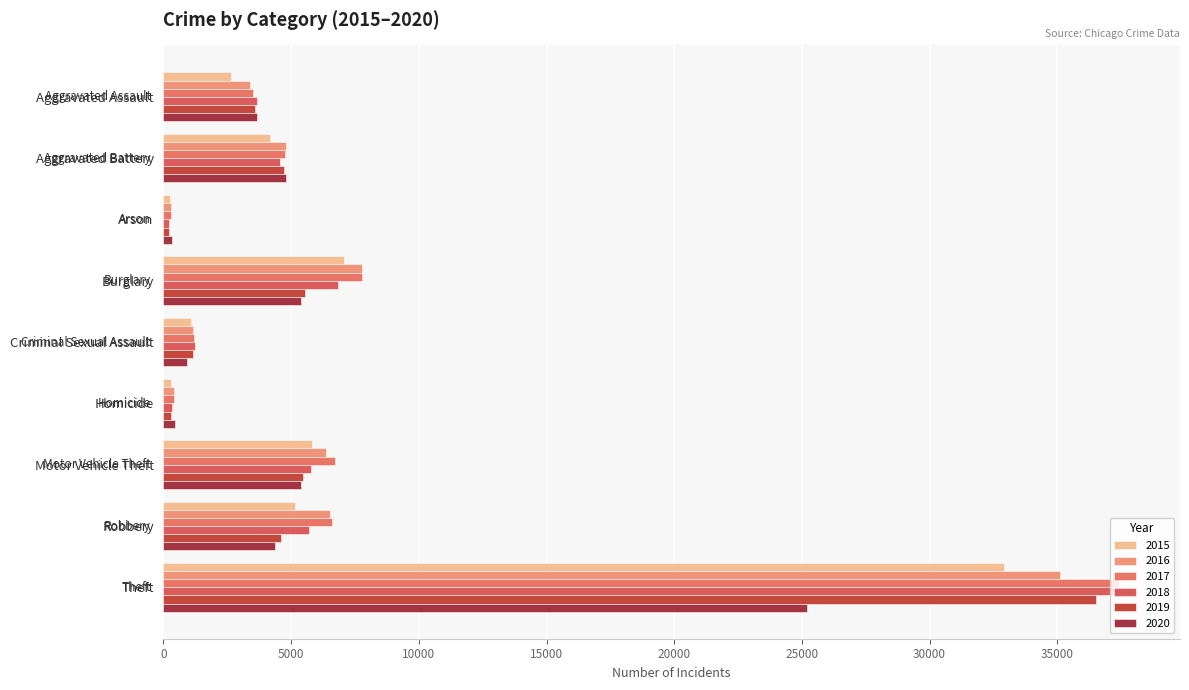

How many series are shown in this chart?

6